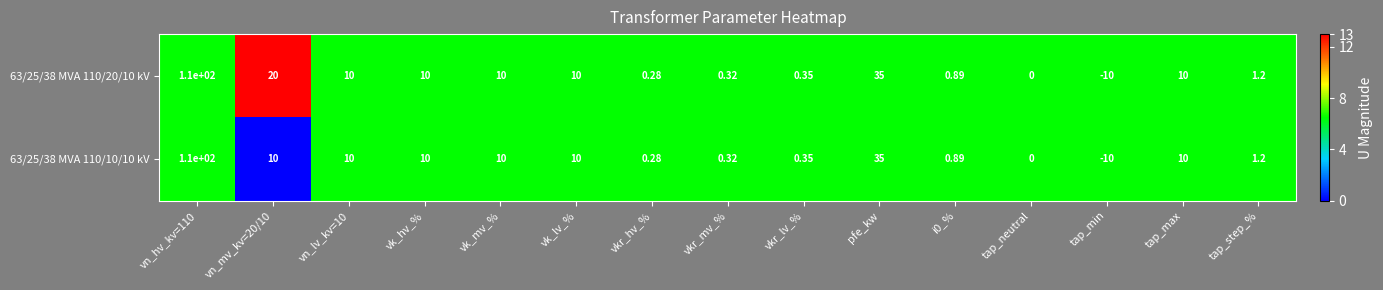

Is the value of 63/25/38 MVA 110/10/10 kV at tap_min greater than the value of 63/25/38 MVA 110/20/10 kV at vkr_hv_%?

No